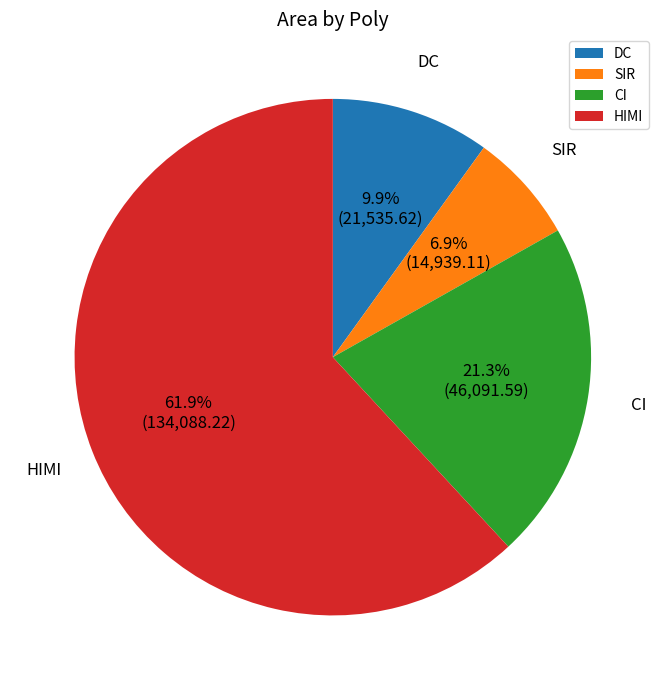

Approximately how many times larger is the value at DC compared to CI?

0.5